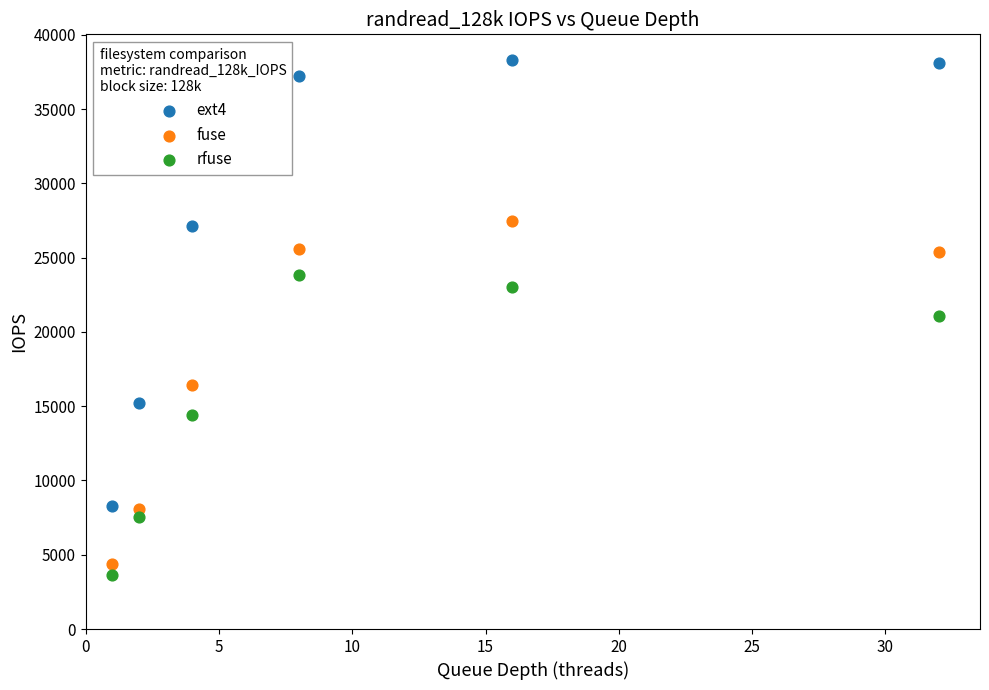

What are all the series names shown in the legend?

ext4, fuse, rfuse